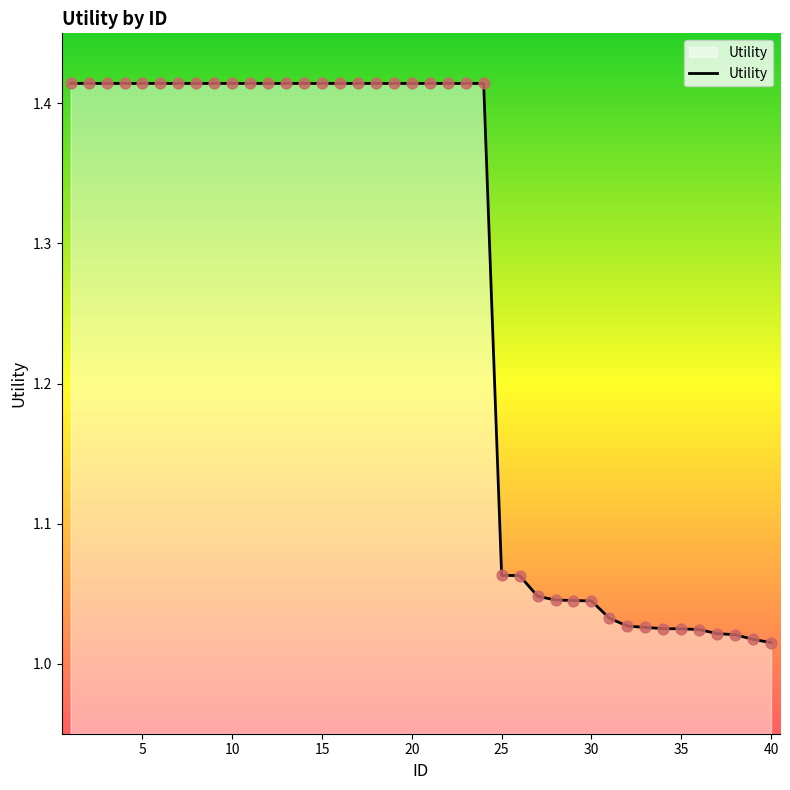

What is the difference between the maximum and minimum values?

0.4